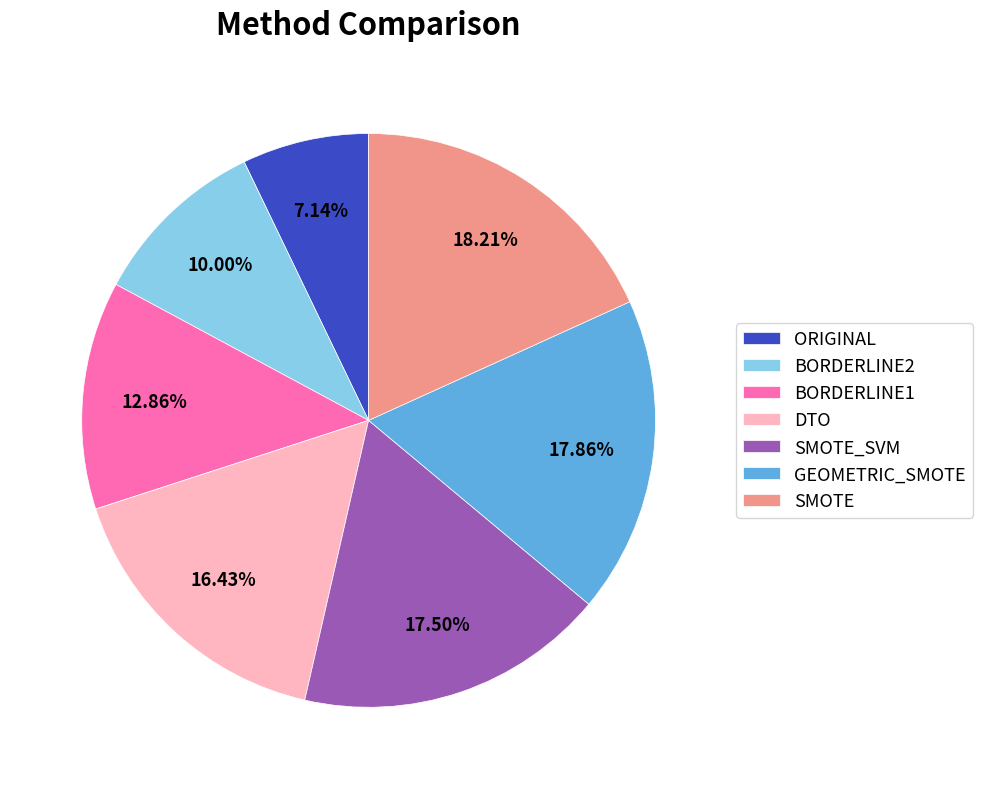

Is it true that SMOTE is 18% of the pie?

True